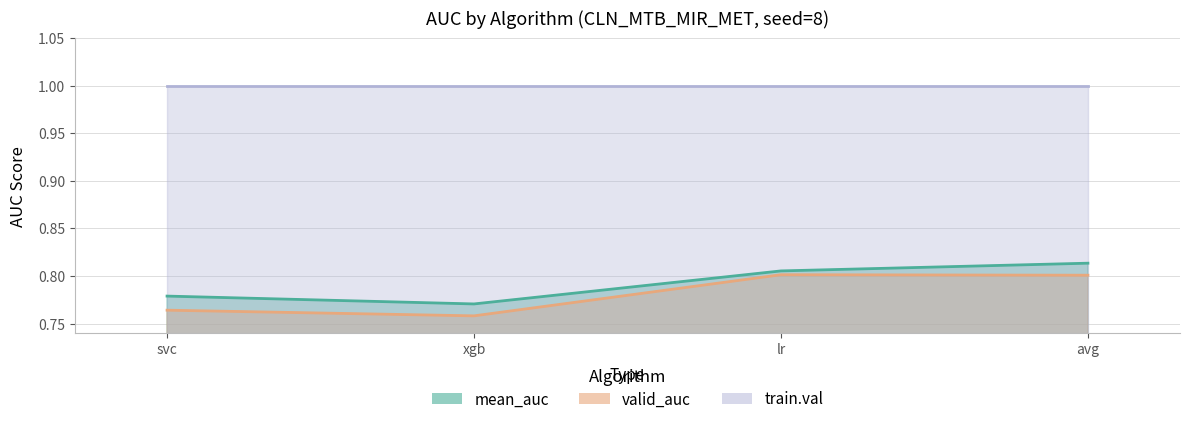

List the labels in order of valid_auc value, largest first.

lr, avg, svc, xgb